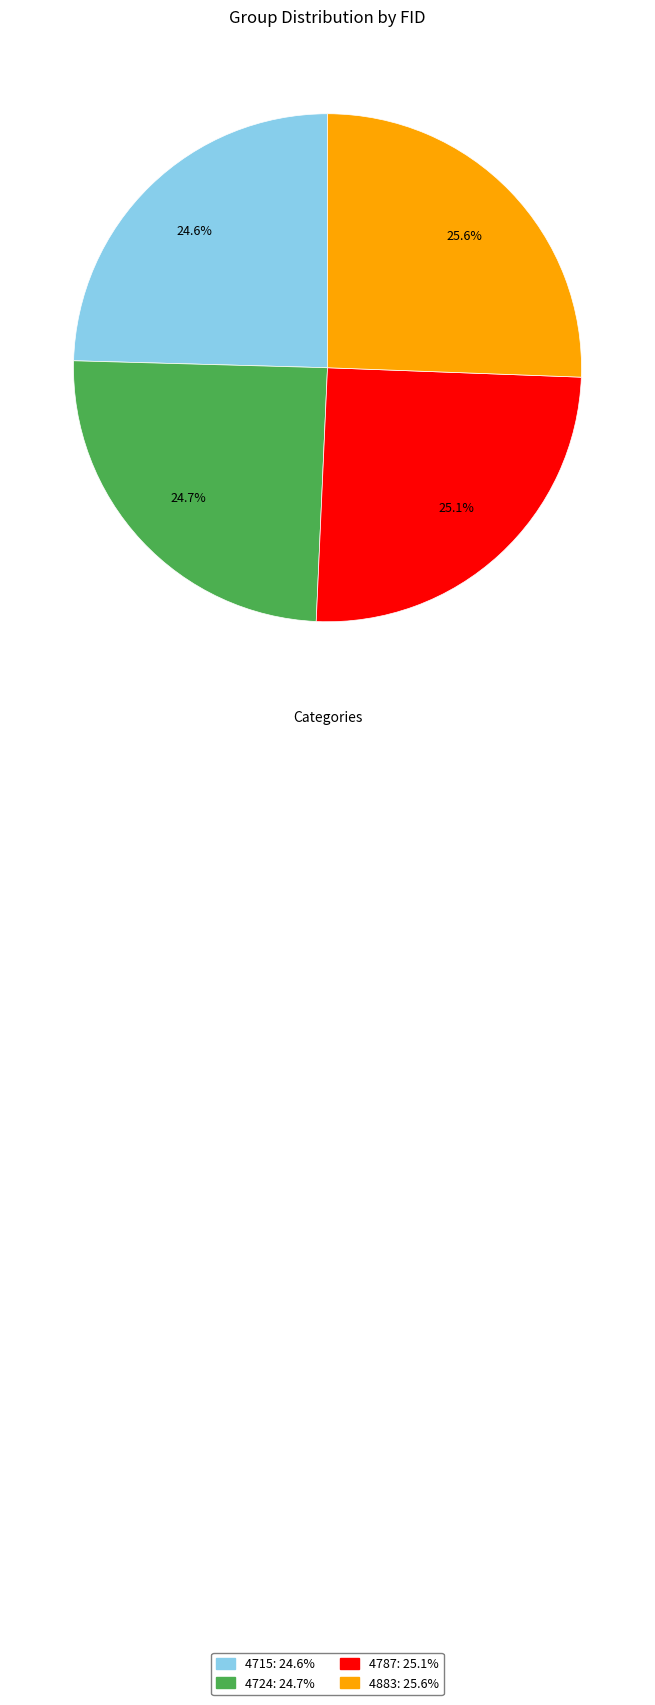

What portion of the pie excludes 4715?

75.4%